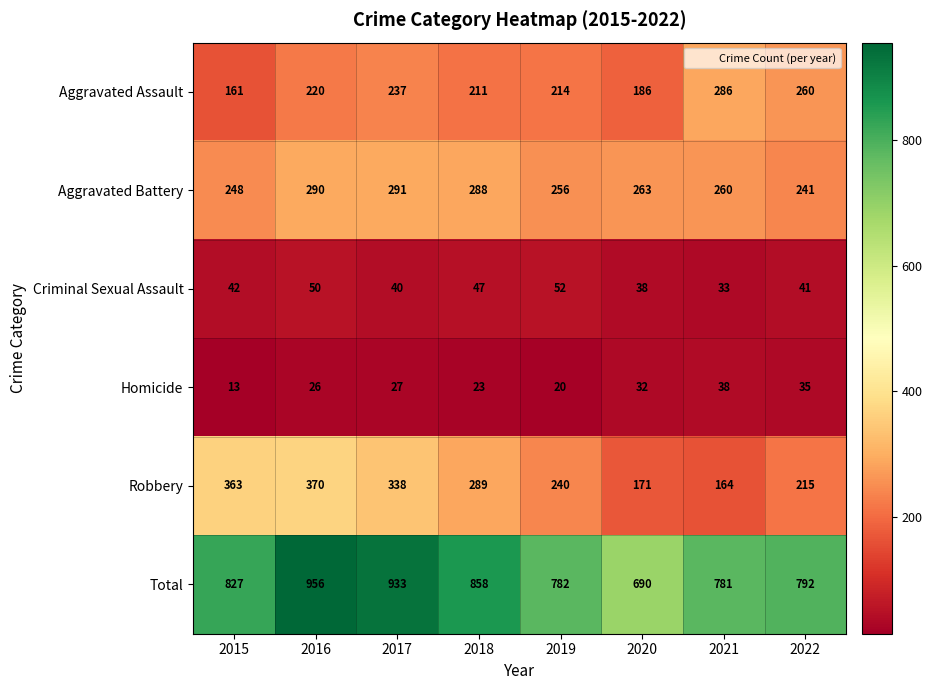

The Total series shows 792 at 2022. True or false?

True